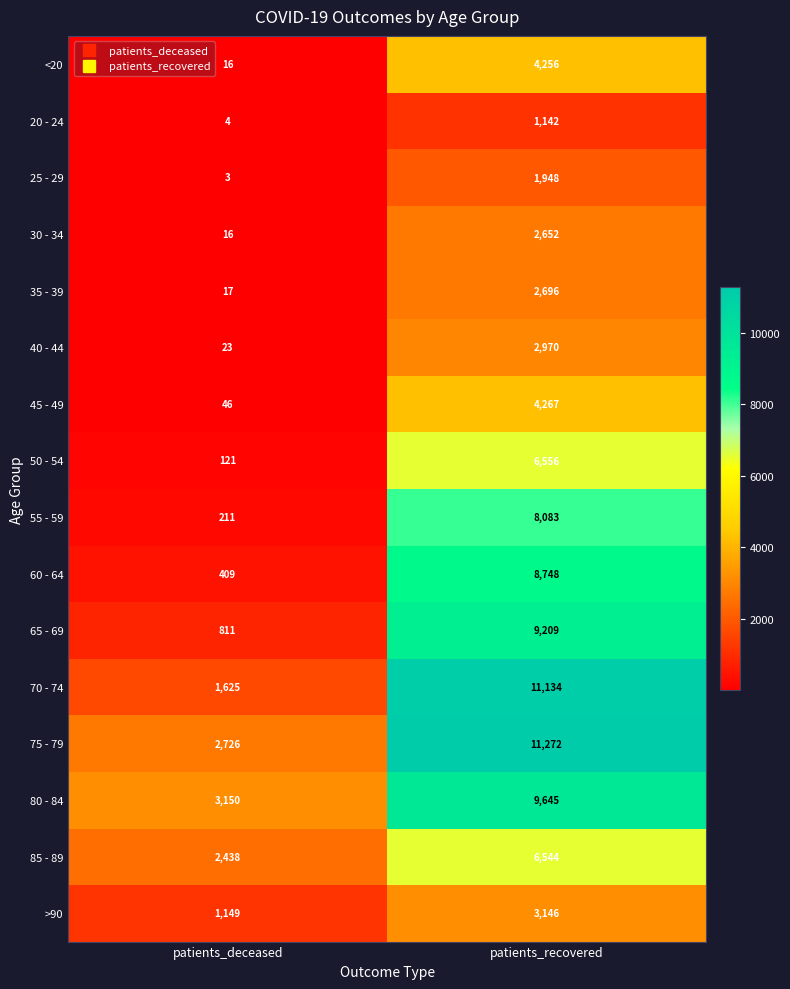

At which category does the chart reach its minimum across all series?

patients_deceased